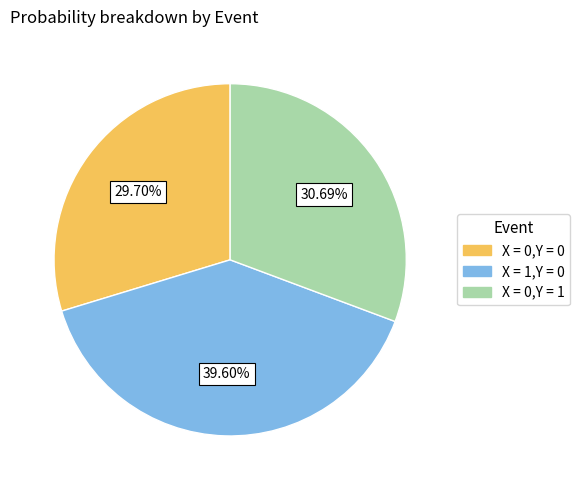

To the nearest percent, what is the combined percentage of X = 0,Y = 0 and X = 0,Y = 1?

60%